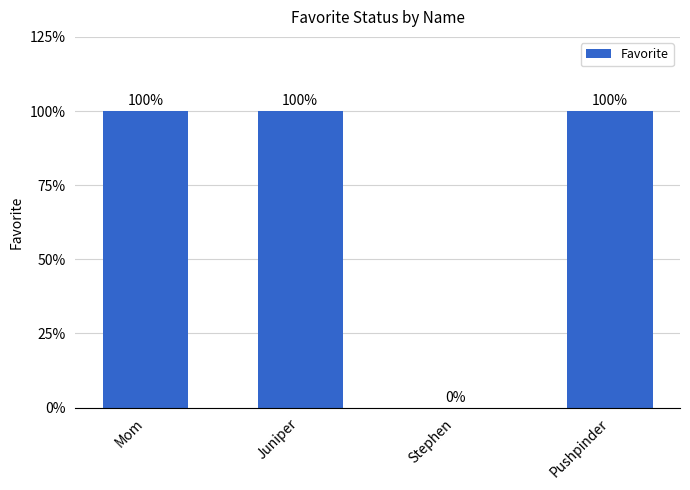

True or false: the data shows 1 at Pushpinder.

True